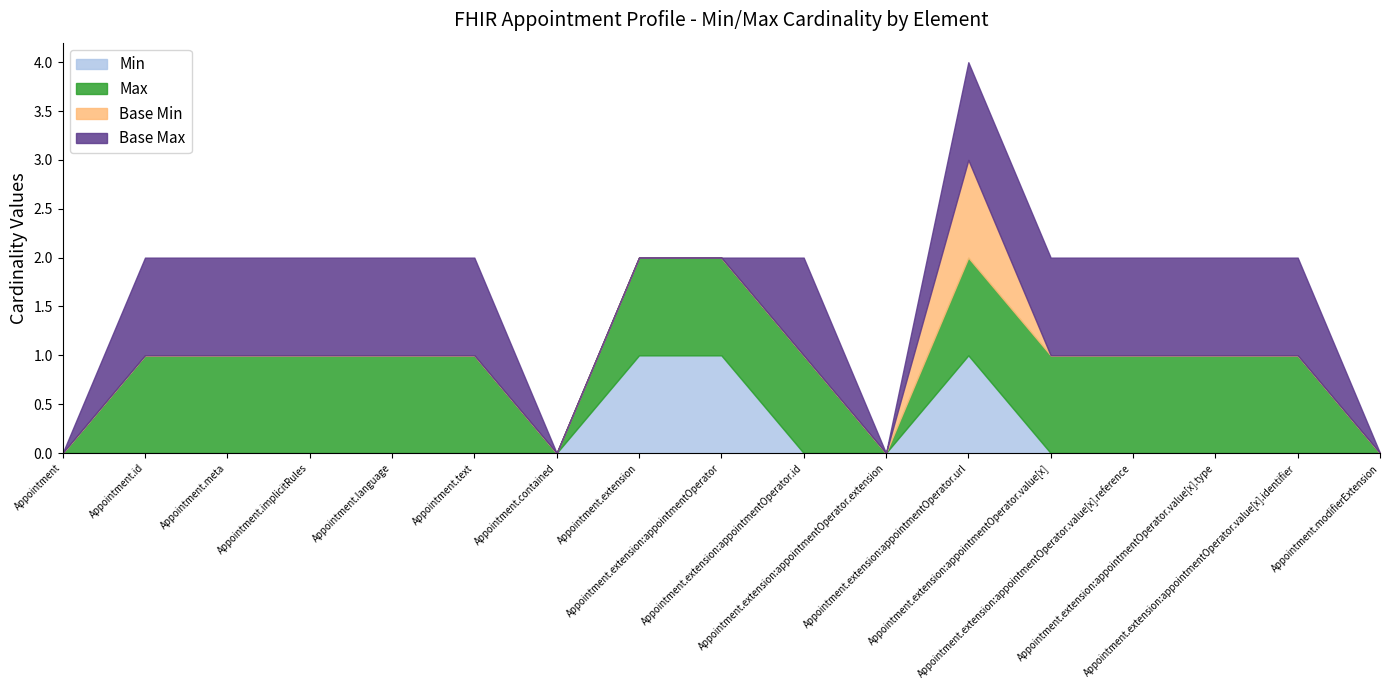

Rank the series at Appointment.text from highest to lowest value.

Max, Base Max, Min, Base Min